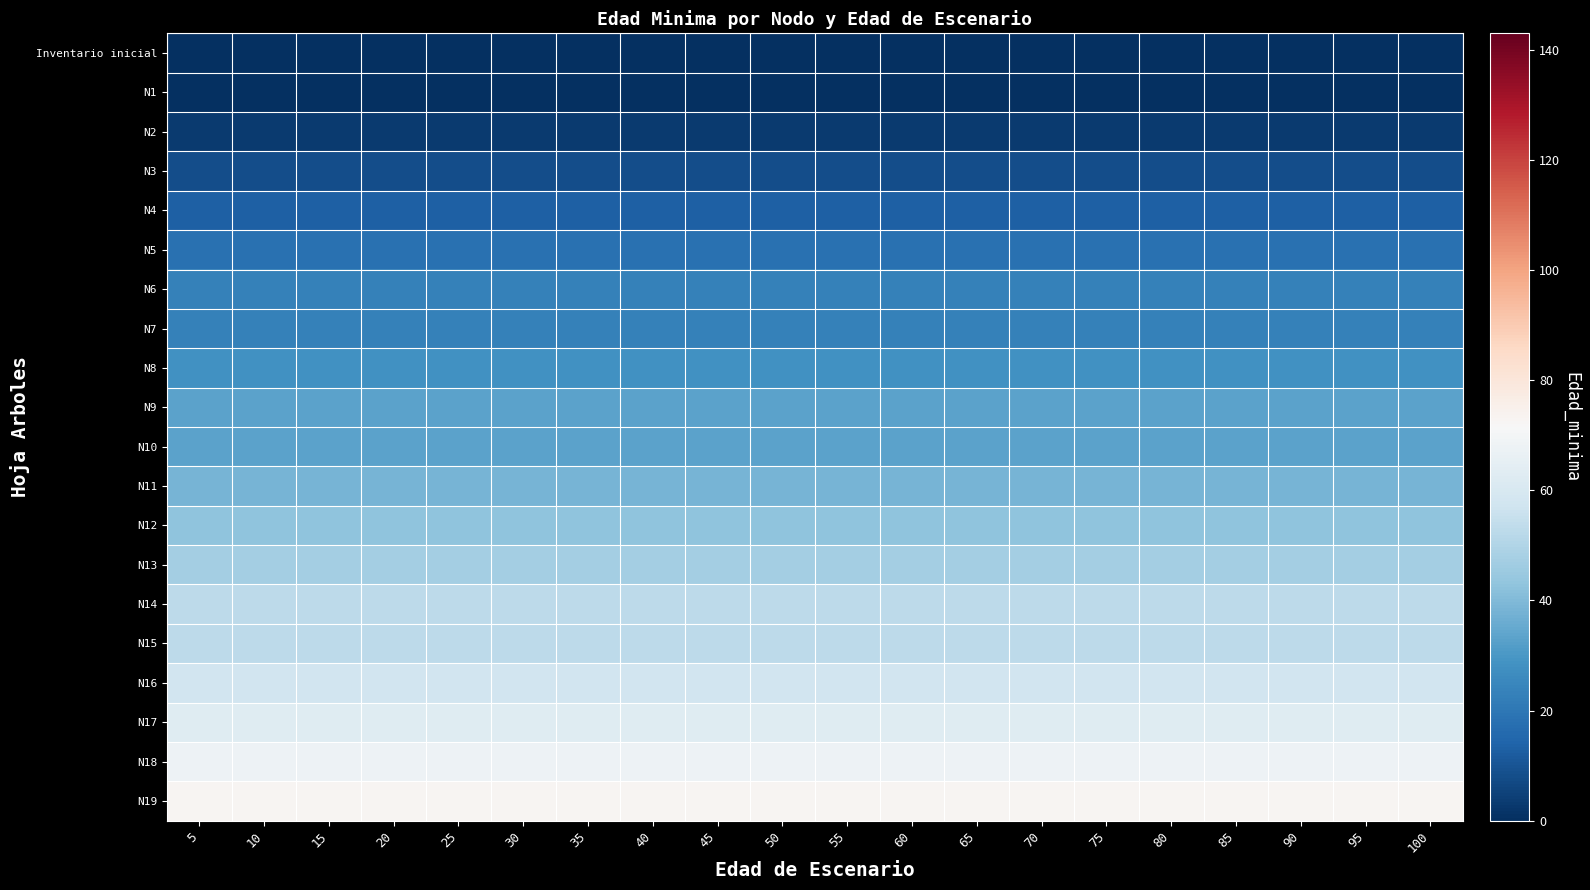

At 20, list the series in order from largest to smallest.

N19, N18, N17, N16, N14, N15, N13, N12, N11, N9, N10, N8, N6, N7, N5, N4, N3, N2, Inventario inicial, N1